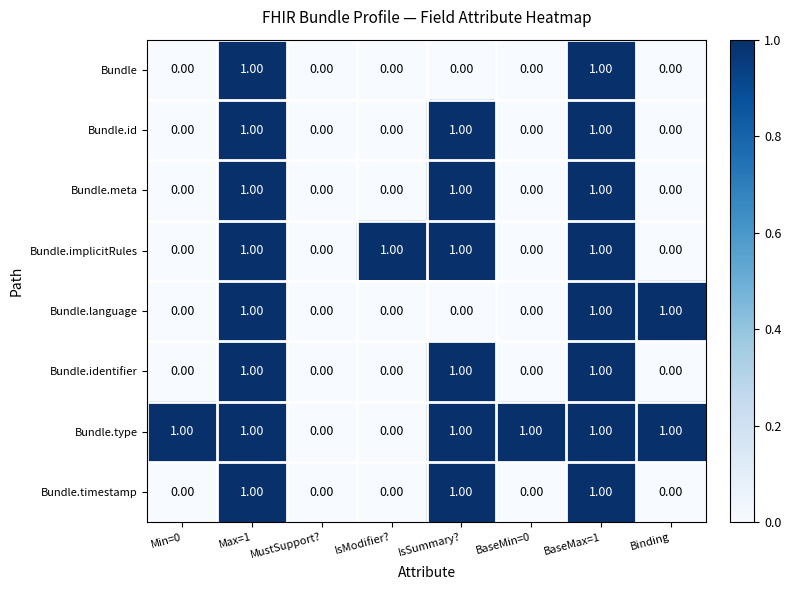

What is the sum of all Bundle.language values?

3